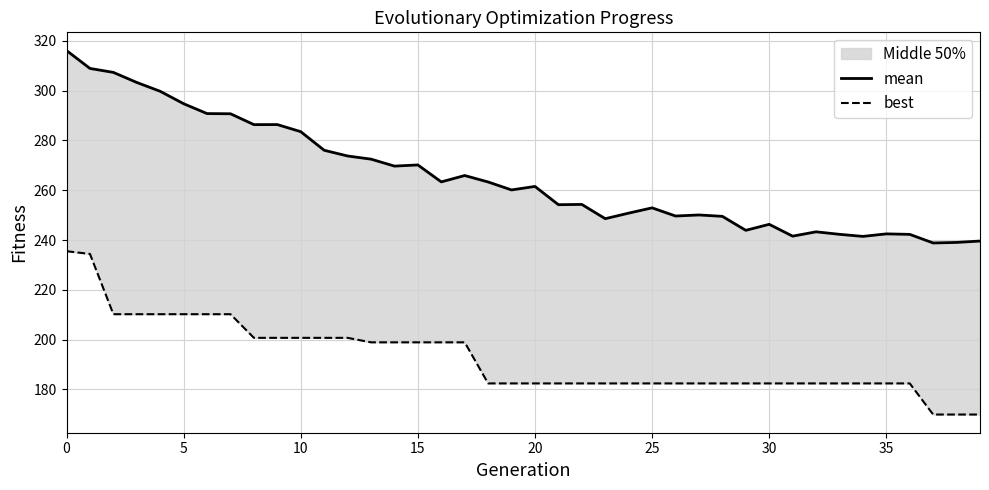

True or false: best and mean cross at least once.

False